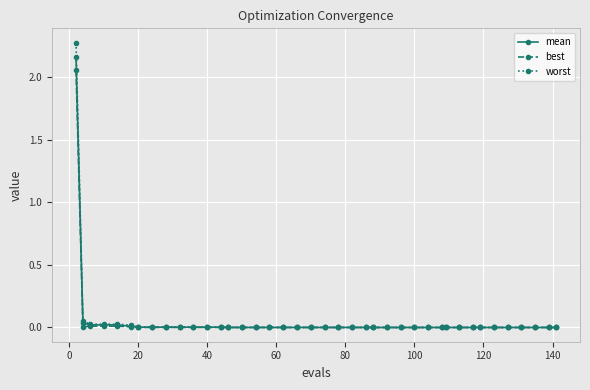

Rank the series by their maximum value, from highest to lowest.

worst, mean, best